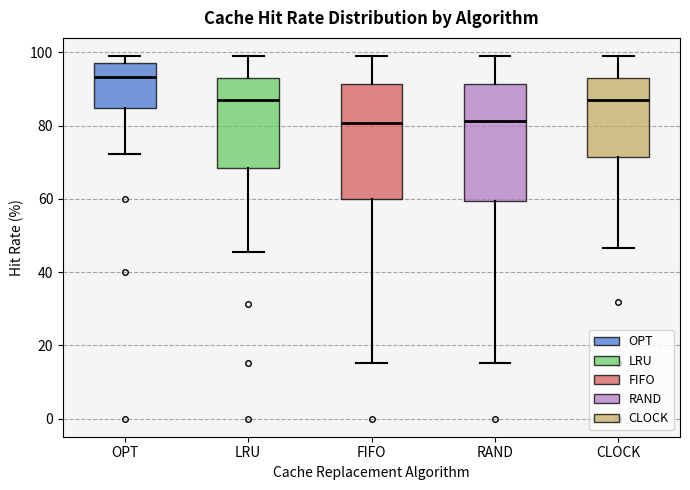

Reading left to right, read every box against the y-axis: the position of its median line, the range the box covers, and the ends of its whiskers. The values are not printed on the chart, so give them approximately, as read against the axis.

OPT: median 94, box 84 to 98, whiskers 72 to 100
LRU: median 88, box 68 to 92, whiskers 46 to 100
FIFO: median 80, box 60 to 92, whiskers 16 to 100
RAND: median 82, box 60 to 92, whiskers 16 to 100
CLOCK: median 88, box 72 to 94, whiskers 46 to 100